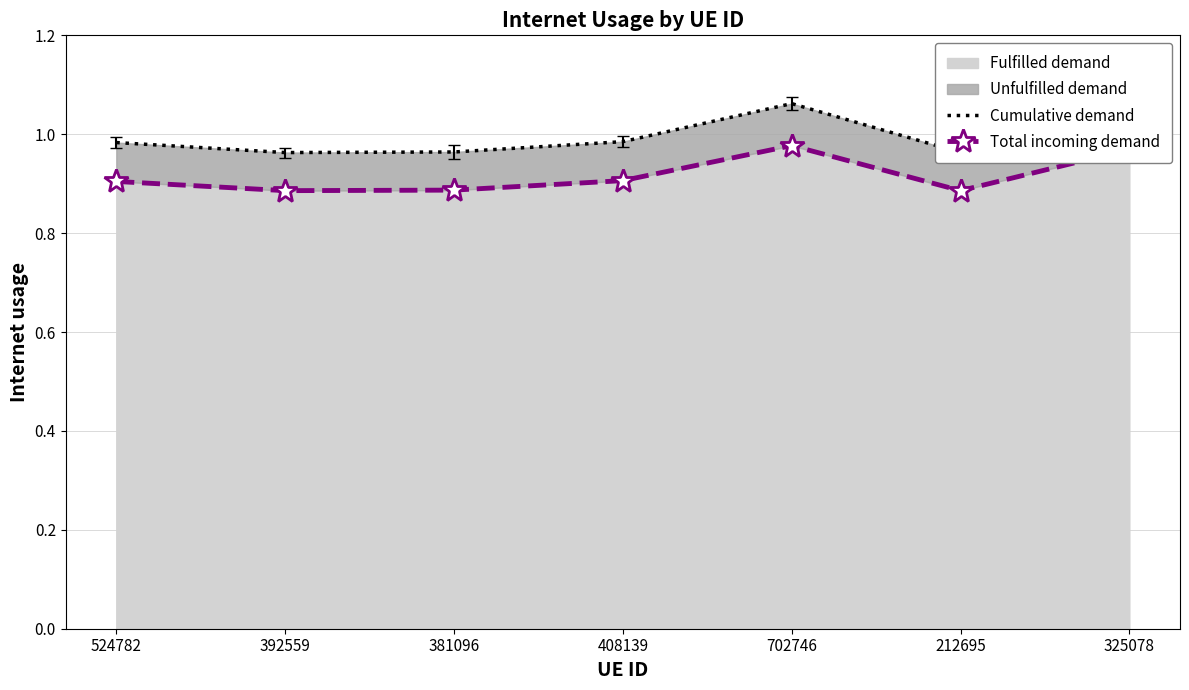

The value of Fulfilled demand at 702746 is 1.3. True or false?

False